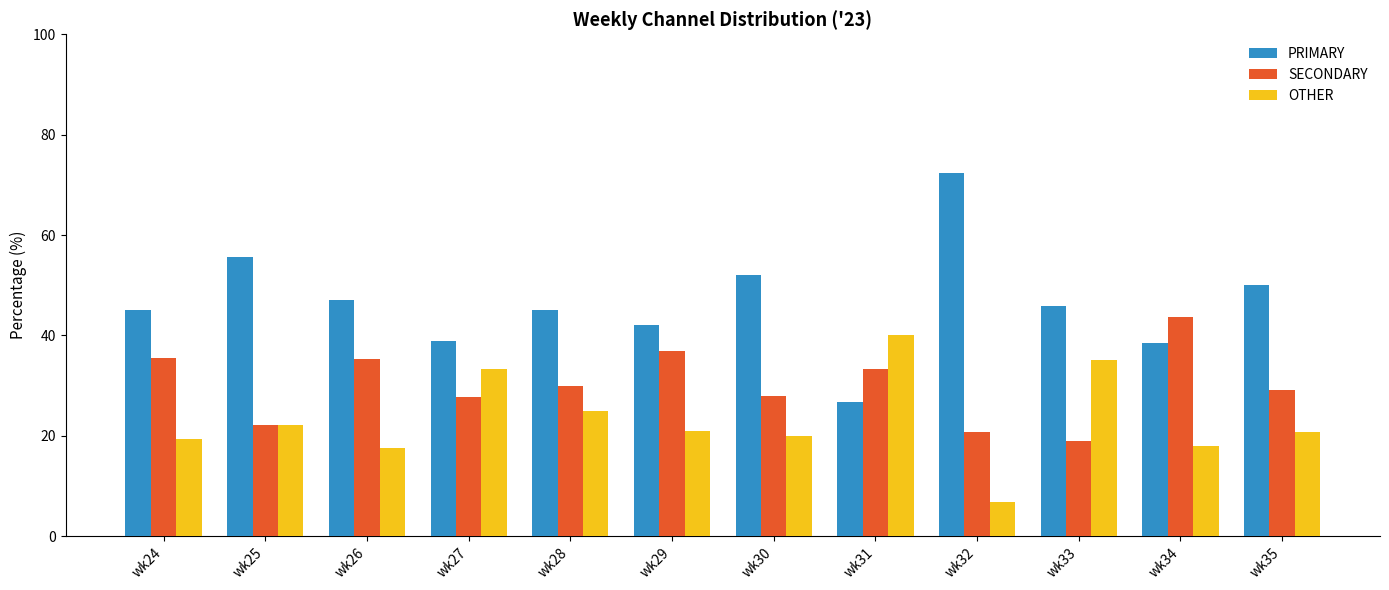

What is the average value of the PRIMARY series?

46.6